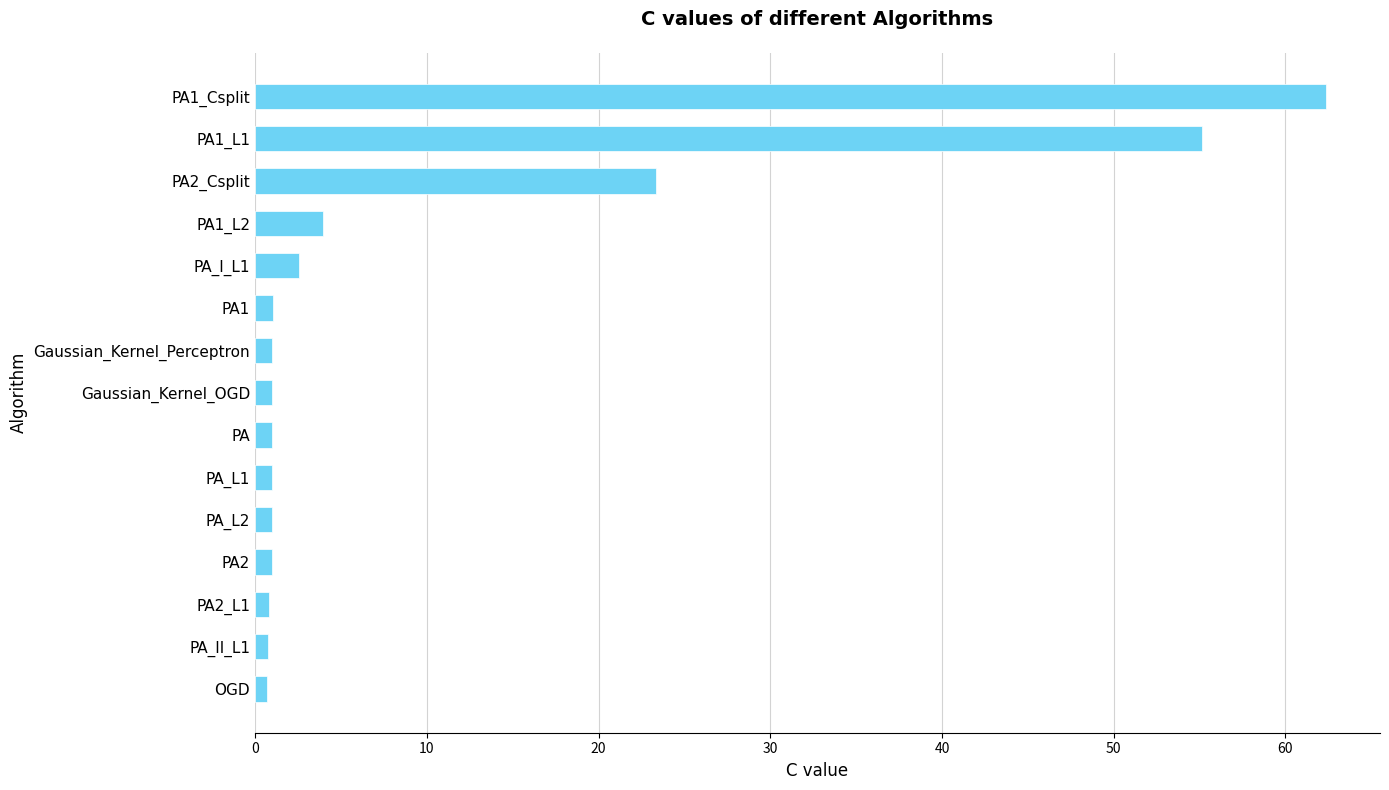

What is the average value?

10.4